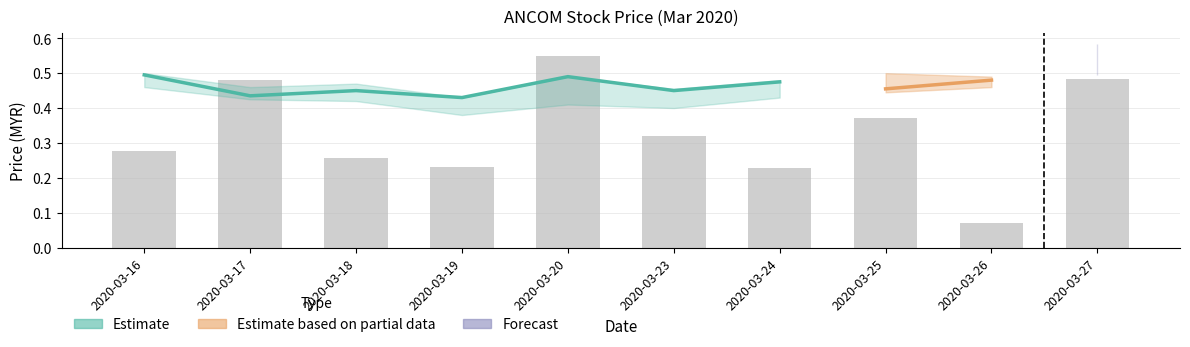

Reading left to right, extract all data points from this chart.

0.3	0.5	0.3	0.2	0.6	0.3	0.2	0.4	0.1	0.5